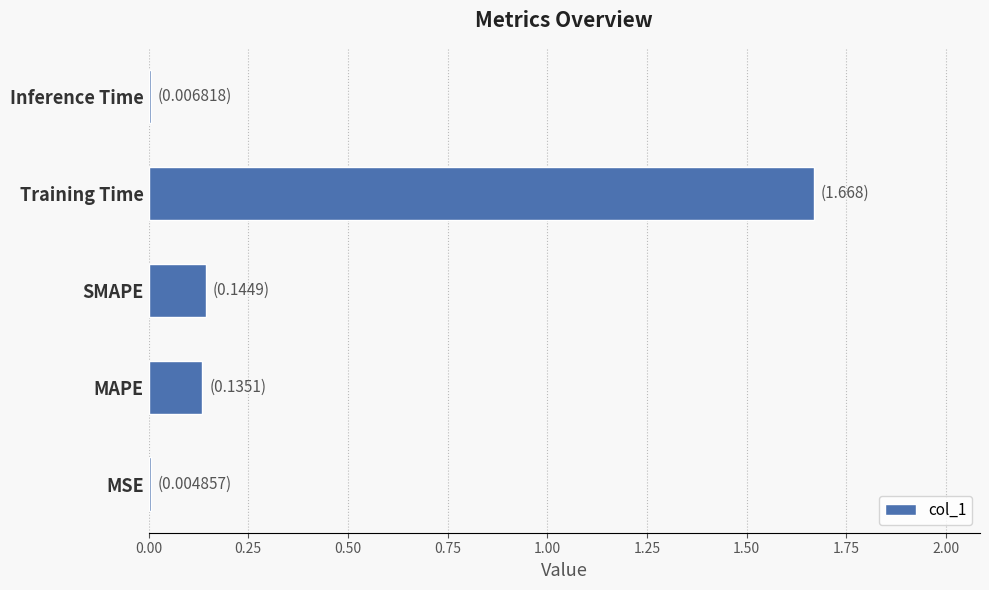

Which label corresponds to the largest value in the chart?

Training Time